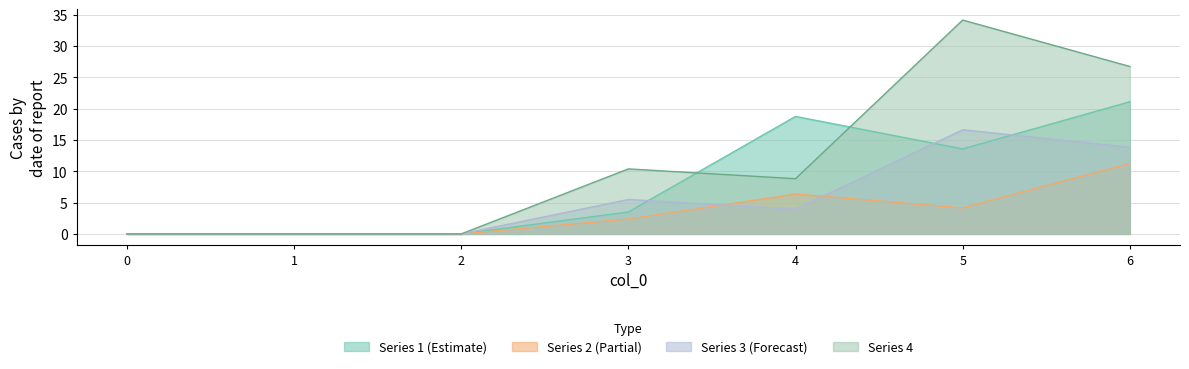

Where is the first local minimum for 4?

4